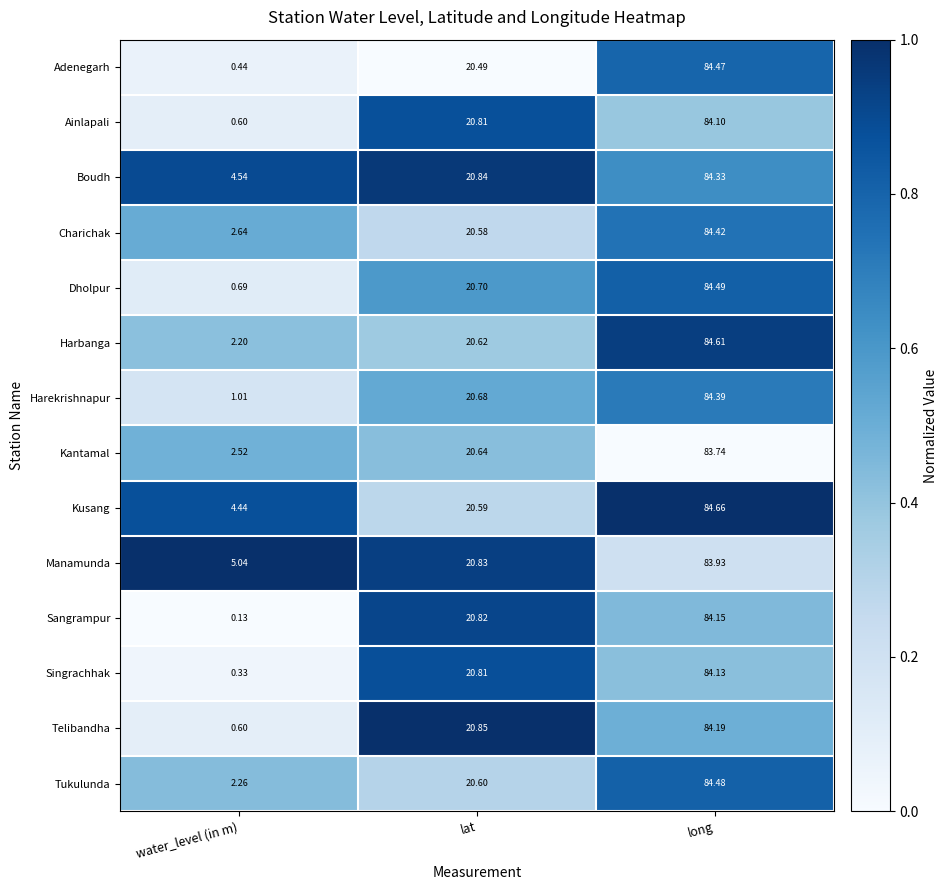

Rank the categories by Boudh value from highest to lowest.

long, lat, water_level (in m)